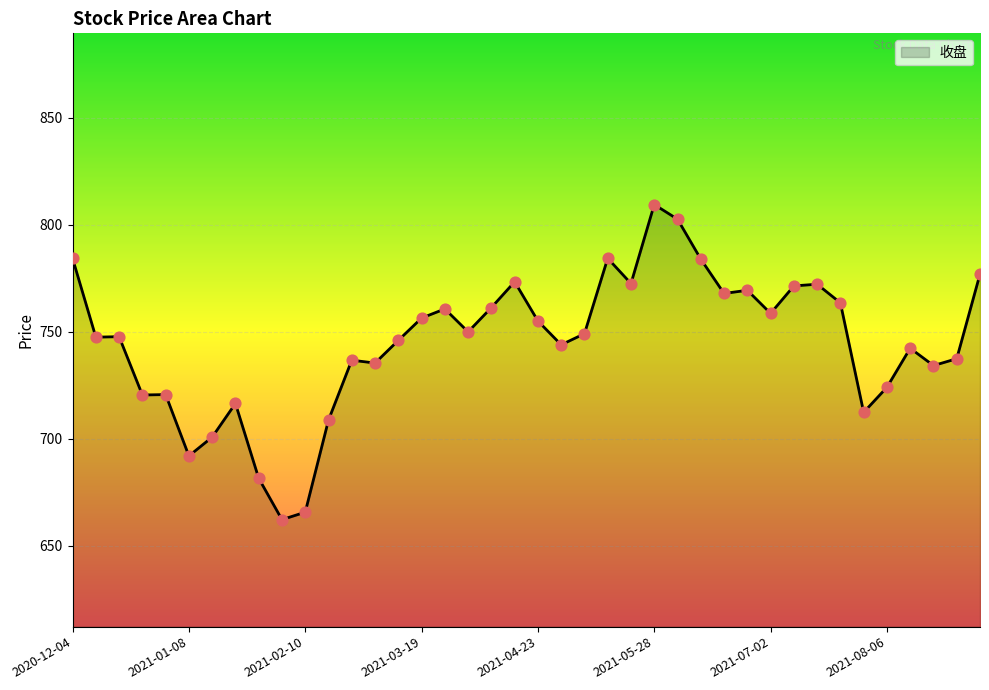

What is the maximum value shown in the chart?

809.4